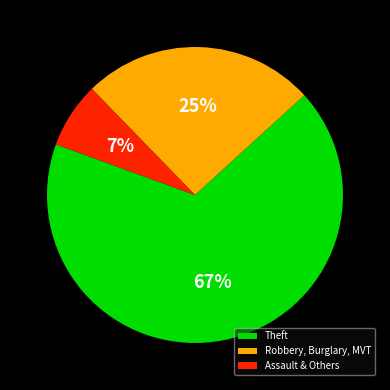

Which has a higher value, Theft or Assault & Others?

Theft